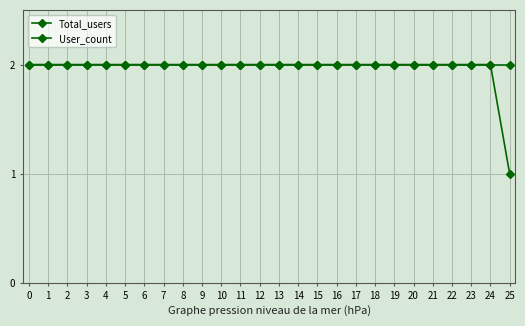

How many lines are shown in the chart?

2